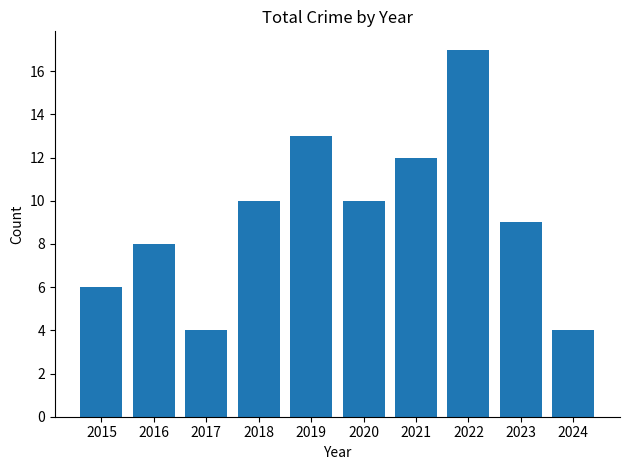

What is the ratio of the value at 2018 to the value at 2024?

2.5